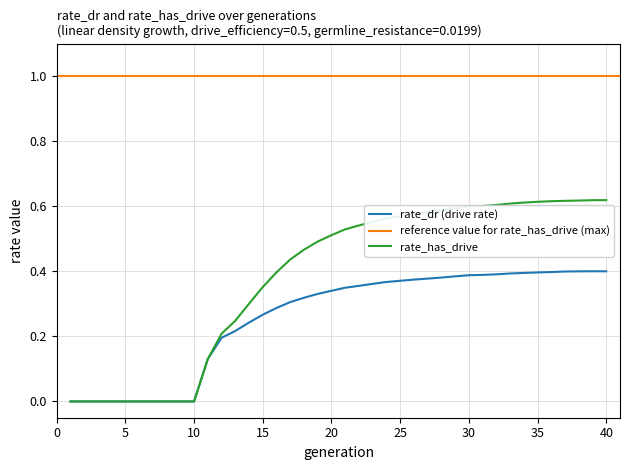

The rate_dr series shows 0.3 at 18. True or false?

True